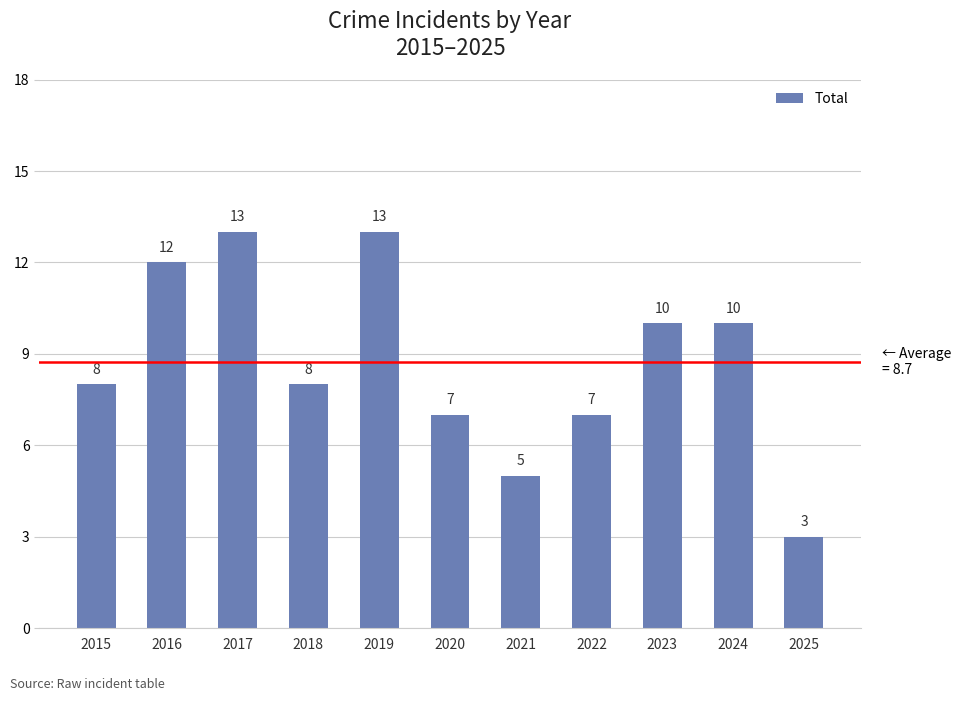

Is it true that the value at 2021 is 9?

False